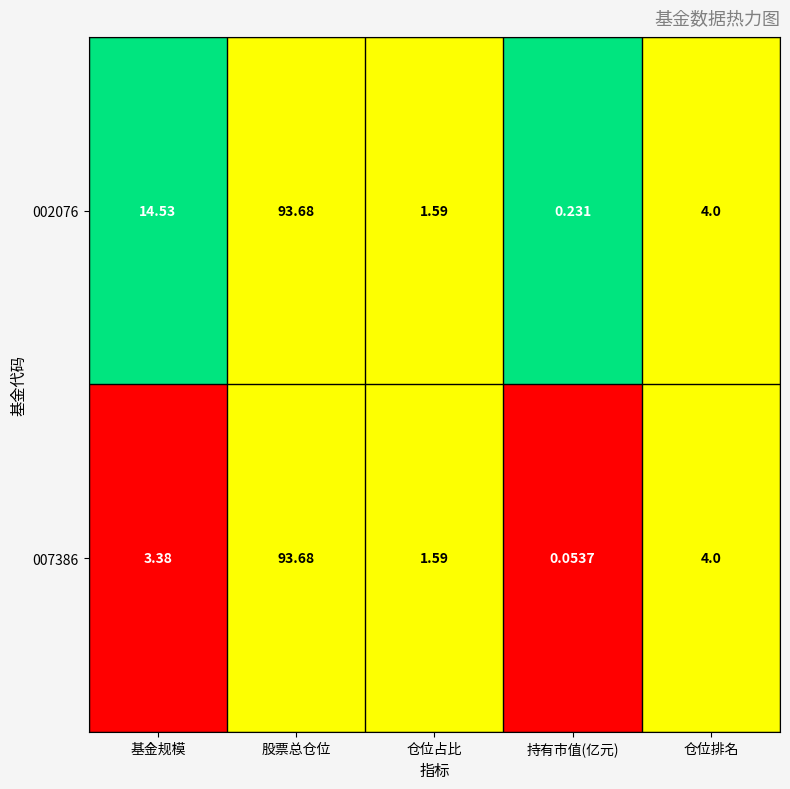

Is the value of 002076 at 基金规模 greater than the value of 007386 at 基金规模?

Yes